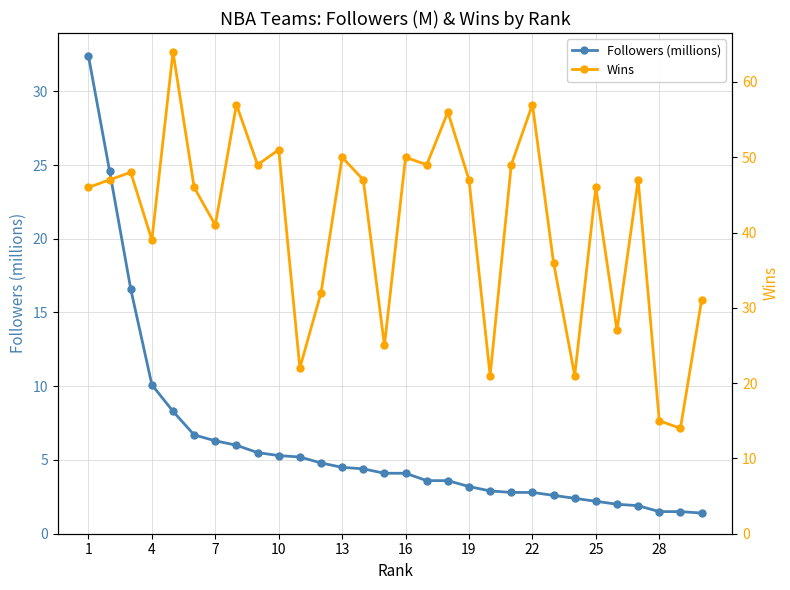

What is the highest value of the Followers (millions) series?

32.4